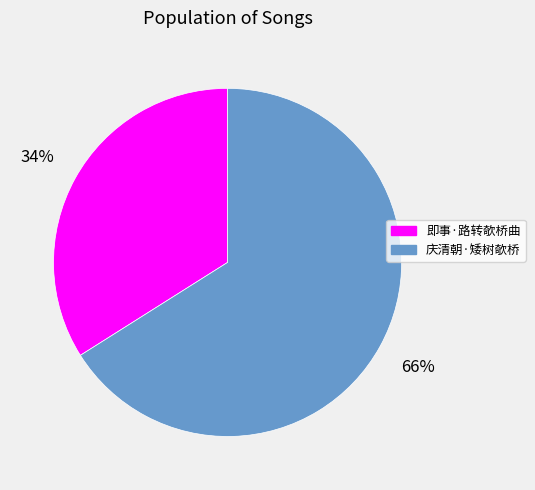

How many segments does this pie chart have?

2